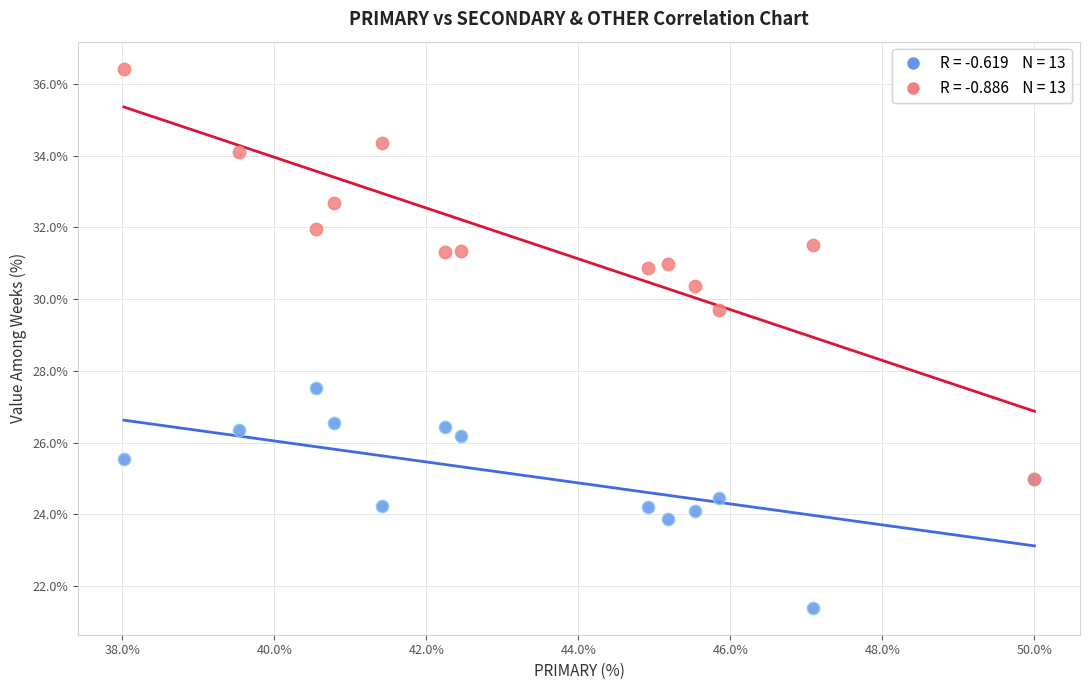

Across all series, what Y value is closest to 28?

27.5